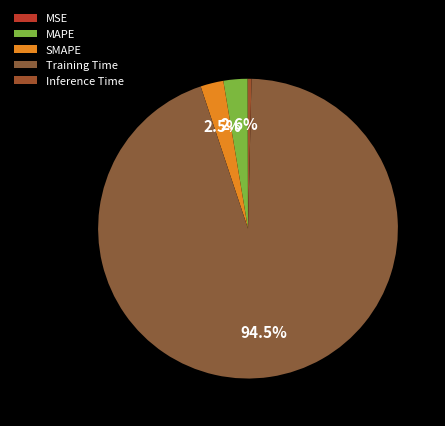

Which category has the biggest portion of the pie?

Training Time